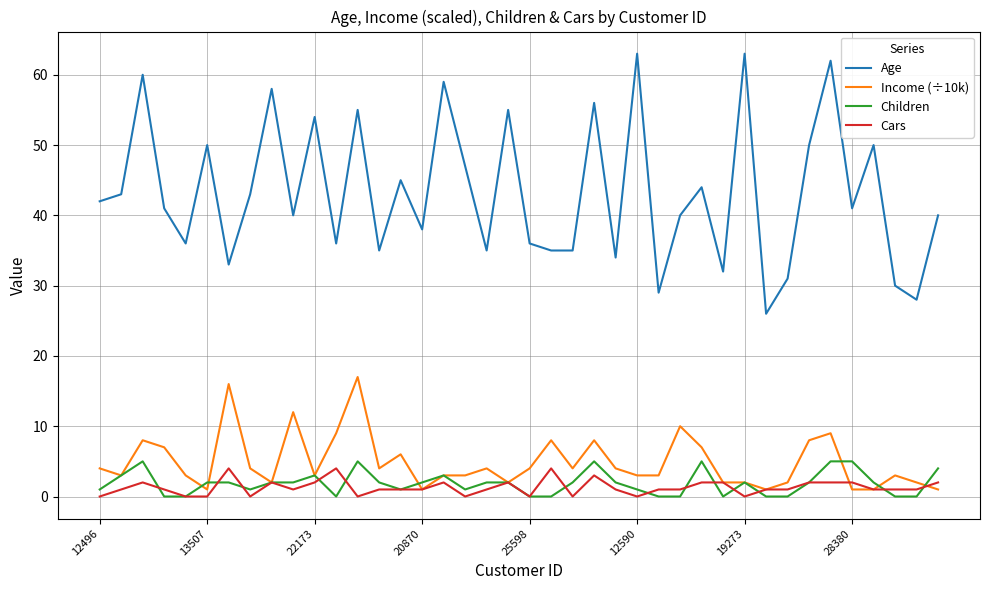

What is the sum of all Children values?

74